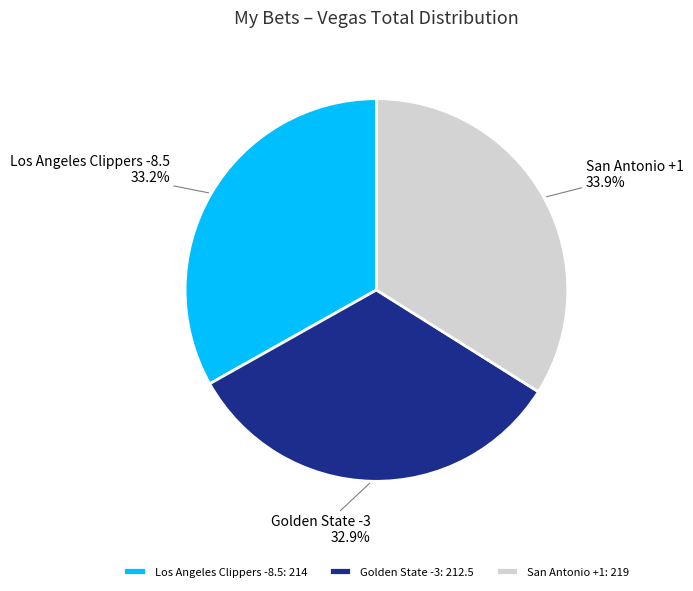

What is the ratio of the value at Golden State -3 to the value at Los Angeles Clippers -8.5?

1.0